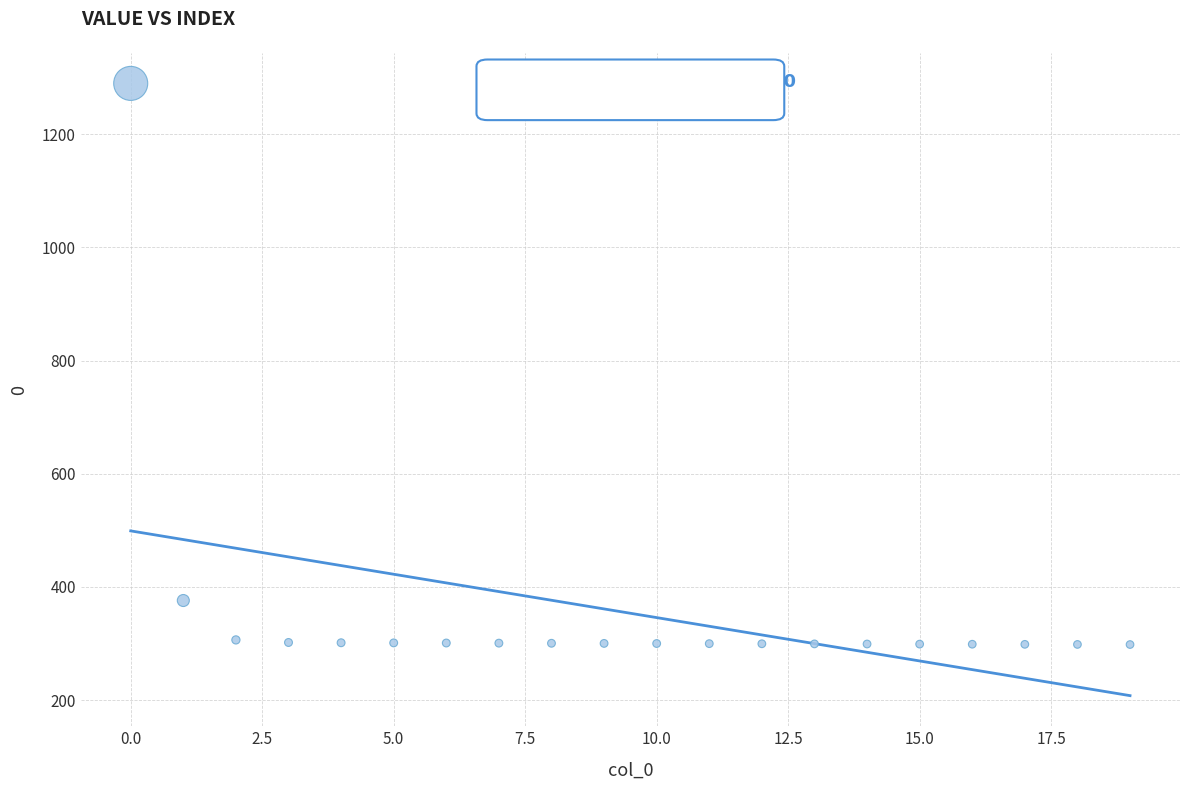

What is the range of Y values (max minus min)?

991.5